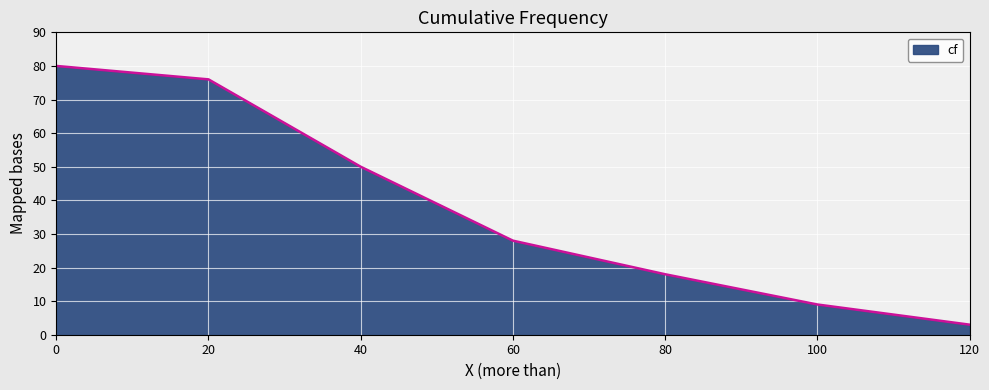

What is the smallest value displayed?

3